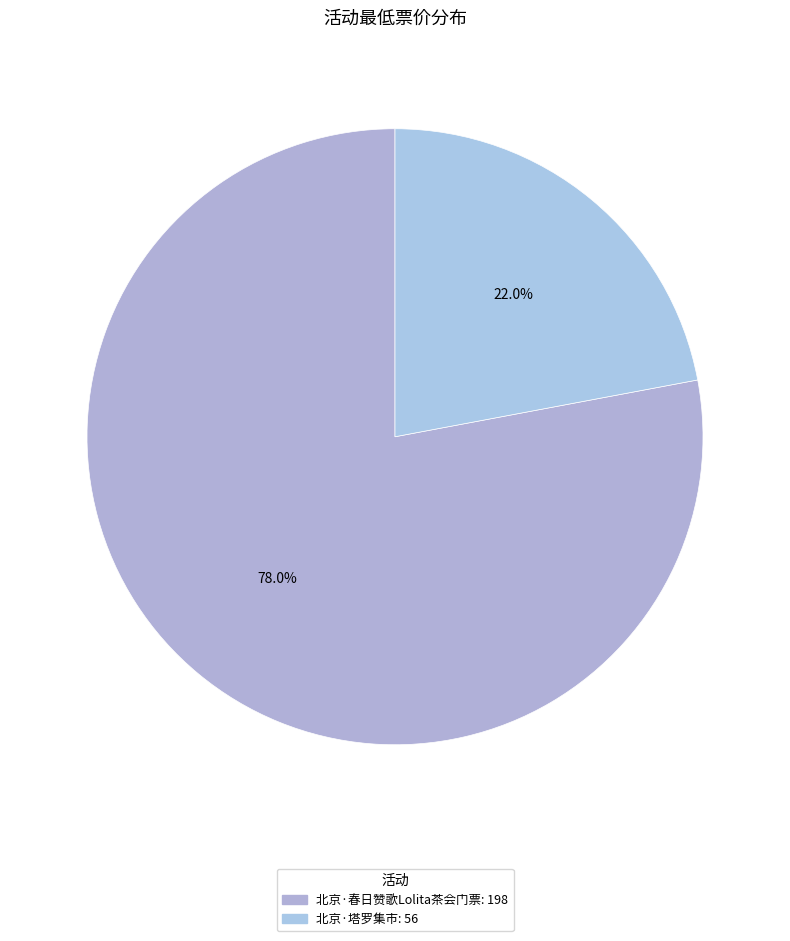

The 北京·春日赞歌Lolita茶会门票 slice represents 86% of the pie. True or false?

False